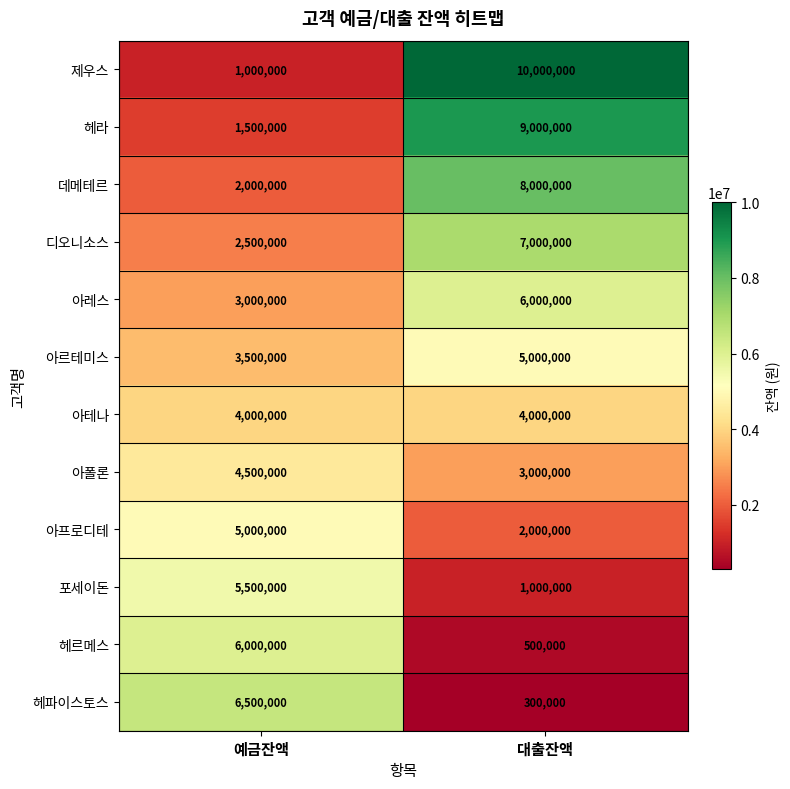

Reading left to right, list all the values displayed in this chart.

제우스: 1000000	10000000
헤라: 1500000	9000000
데메테르: 2000000	8000000
디오니소스: 2500000	7000000
아레스: 3000000	6000000
아르테미스: 3500000	5000000
아테나: 4000000	4000000
아폴론: 4500000	3000000
아프로디테: 5000000	2000000
포세이돈: 5500000	1000000
헤르메스: 6000000	500000
헤파이스토스: 6500000	300000